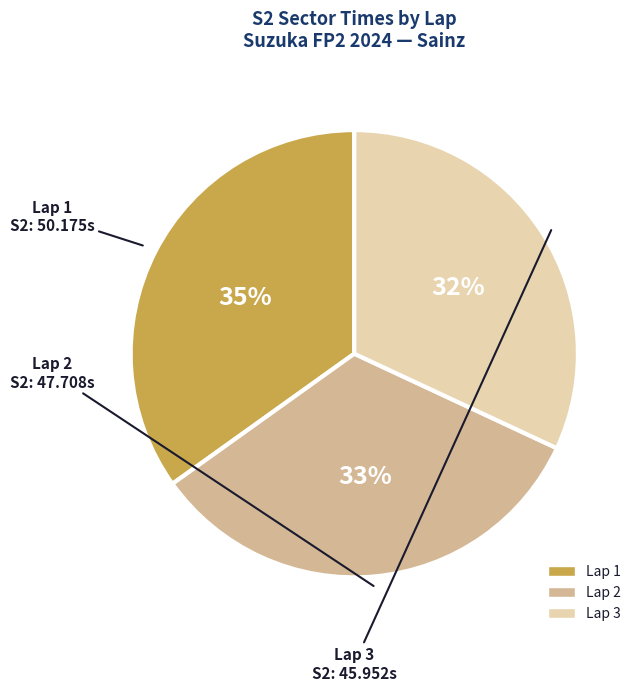

Does Lap 3 account for over 50% of the chart?

No